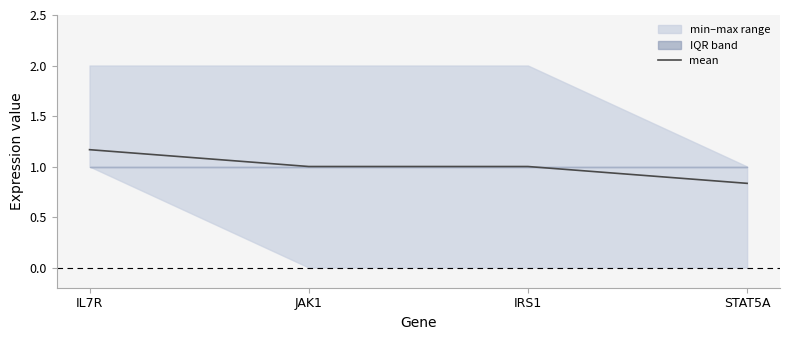

The chart shows a value of 0.2 at STAT5A. True or false?

False